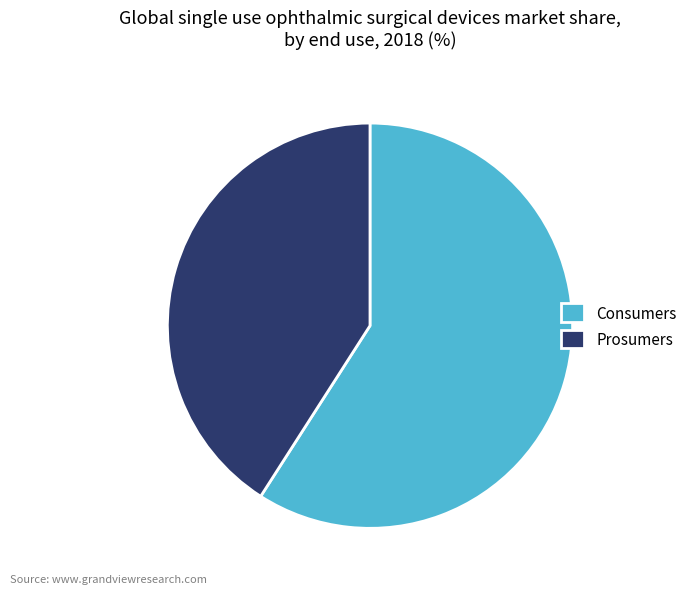

Count the number of slices in the pie.

2